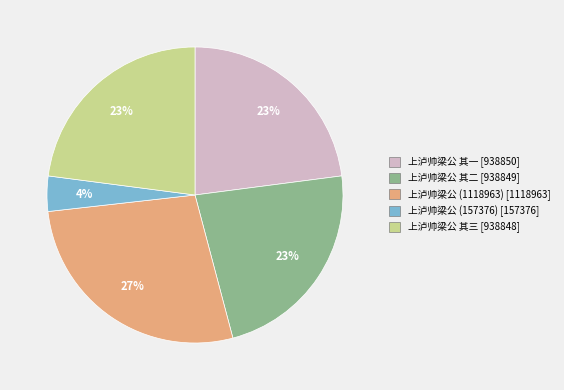

Count the number of slices in the pie.

5